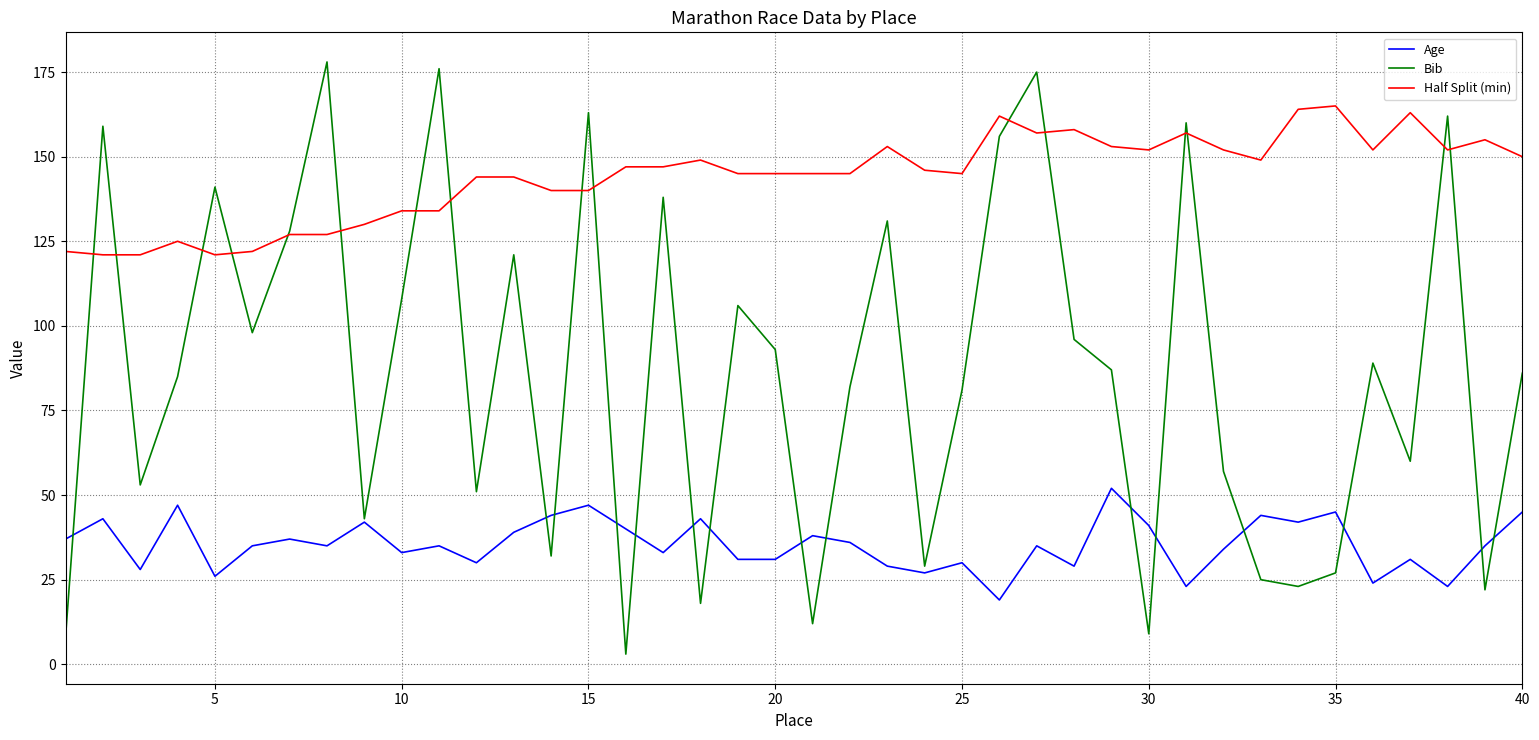

What is the smallest value displayed?

3